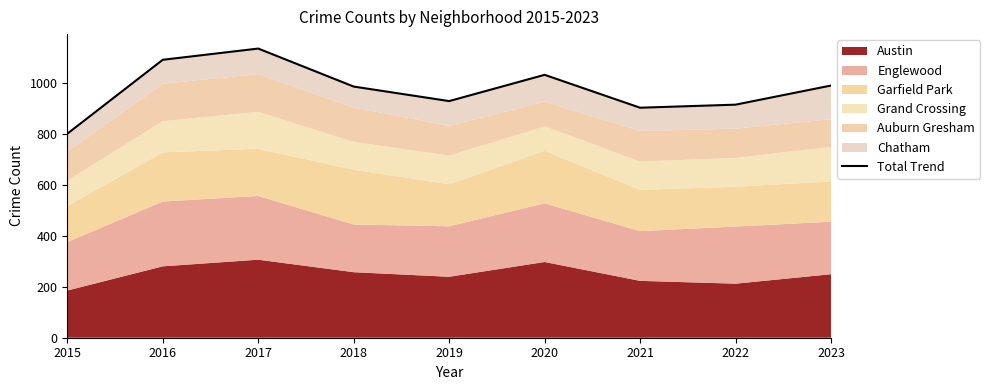

Reading left to right, extract all data points from this chart.

800	1090	1134	985	928	1031	902	914	989